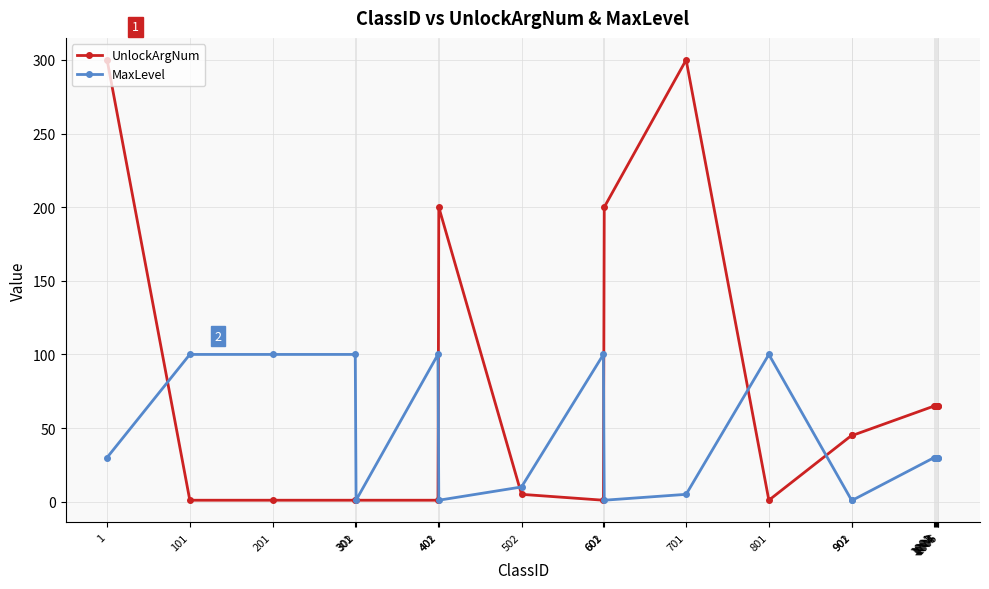

Rank the series at 1002 from lowest to highest value.

MaxLevel, UnlockArgNum